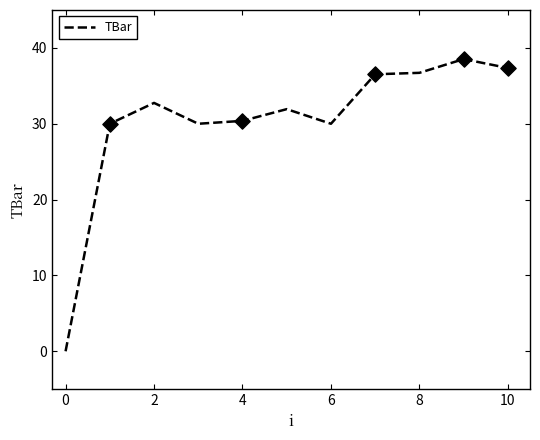

What is the difference between the maximum and minimum values?

38.5